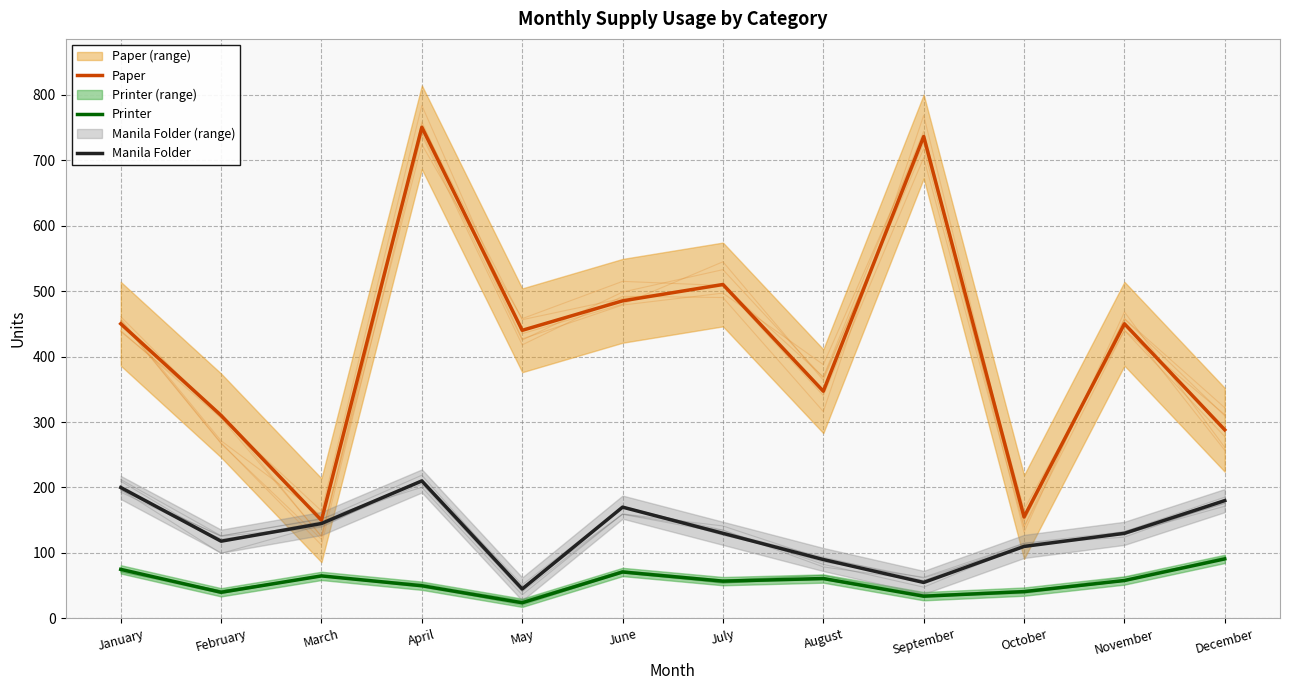

Where is the first local maximum for Manila Folder?

April